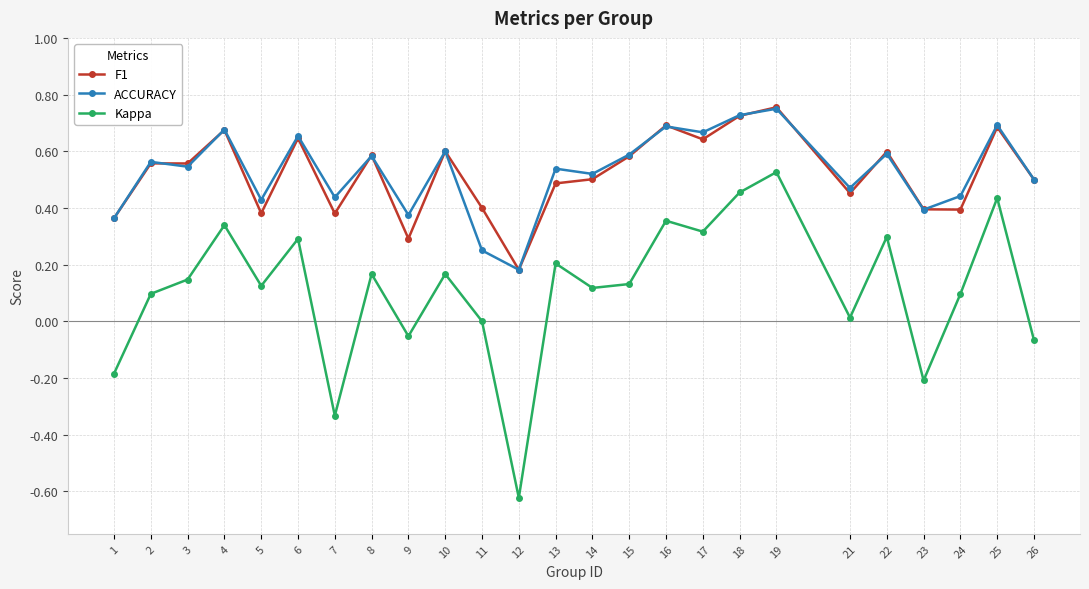

At how many categories does at least one series exceed 0?

25